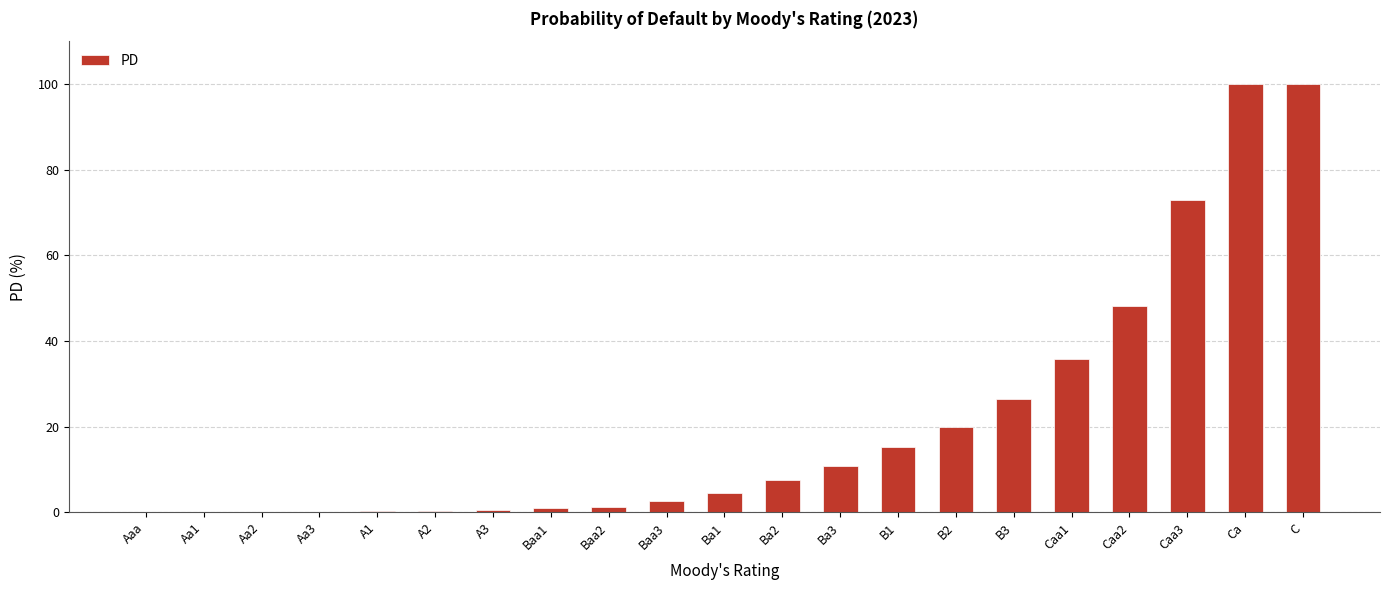

What is the change in value from B3 to C?

+73.6